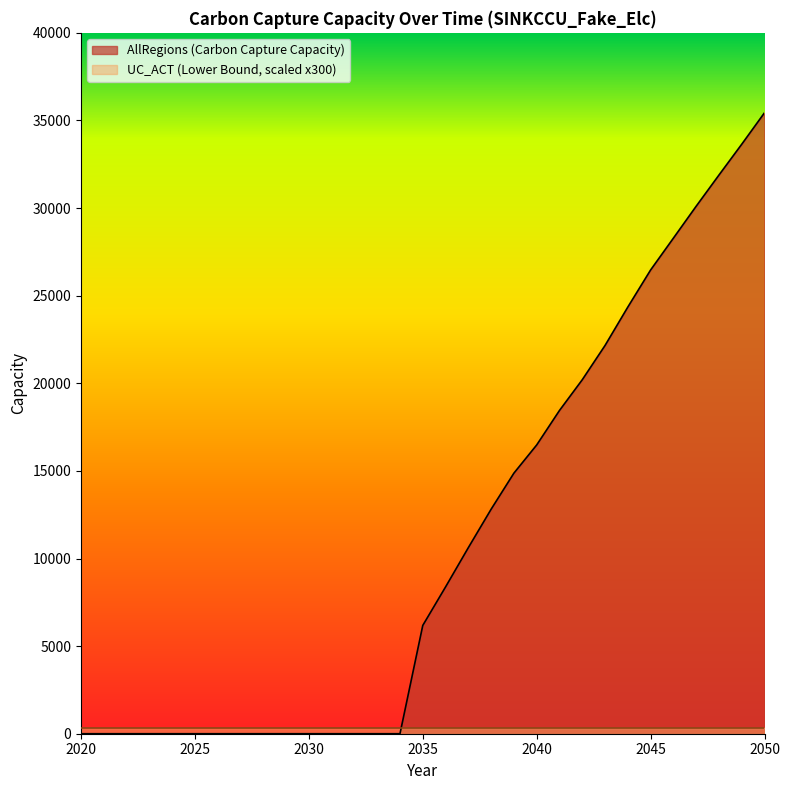

Count the number of values greater than 6180.

16